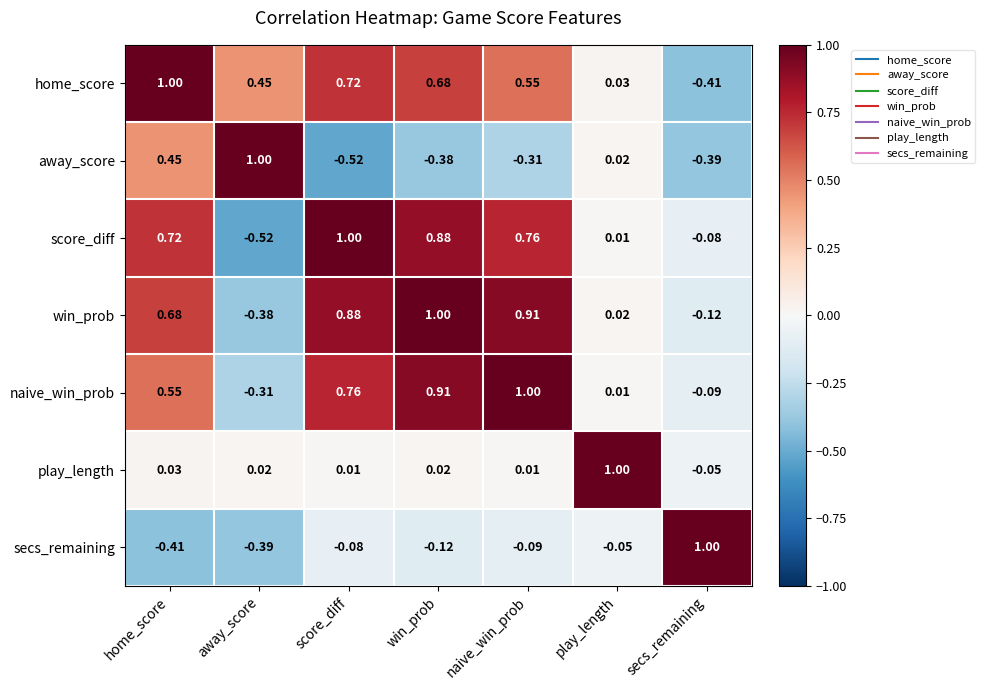

At which label does naive_win_prob first exceed 0?

home_score